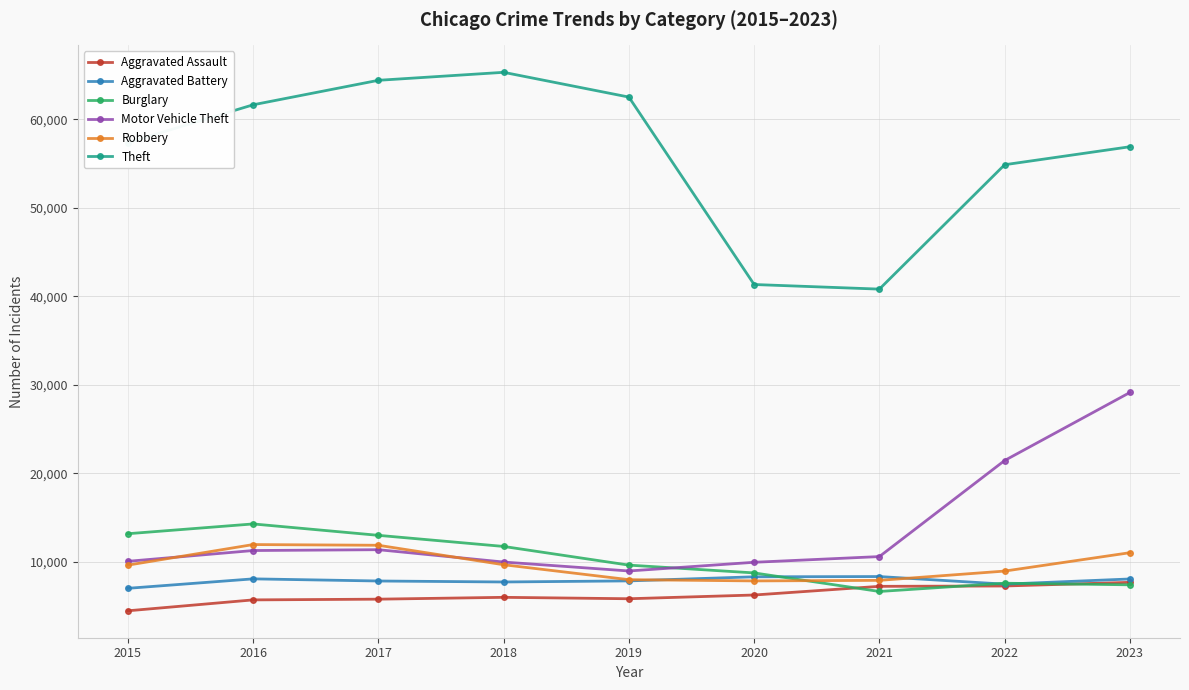

True or false: Aggravated Assault and Theft intersect in this chart.

False